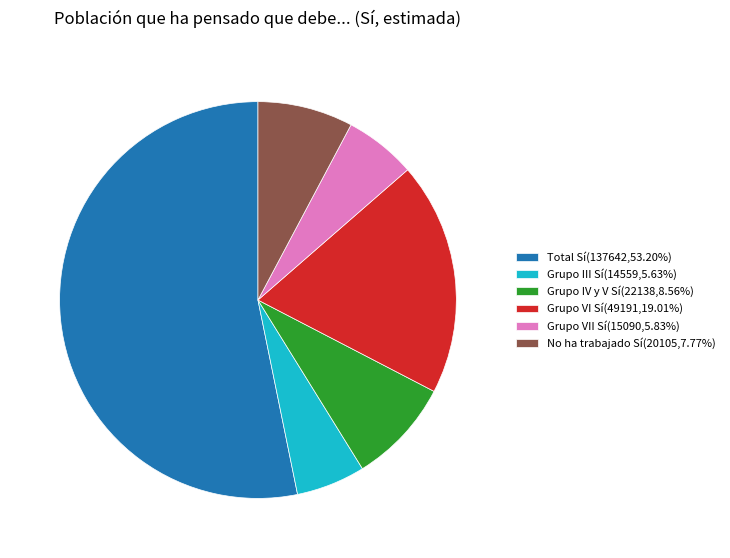

How many slices are in this pie chart?

6